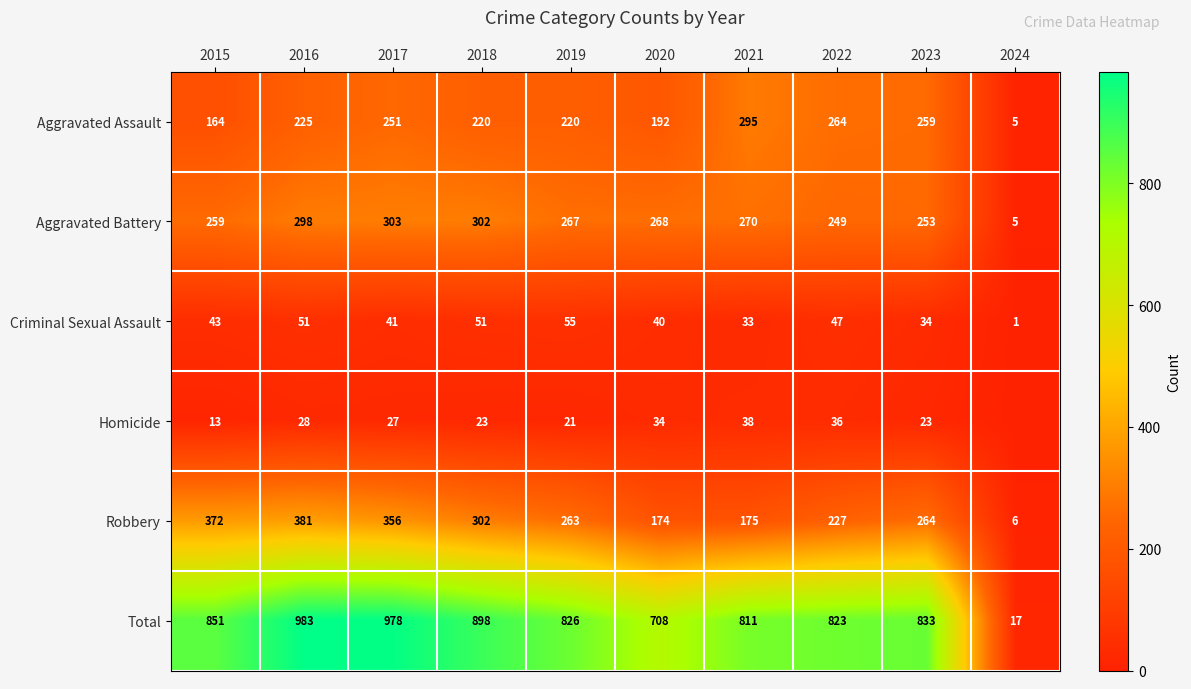

What is the approximate value of Total at 2024?

17